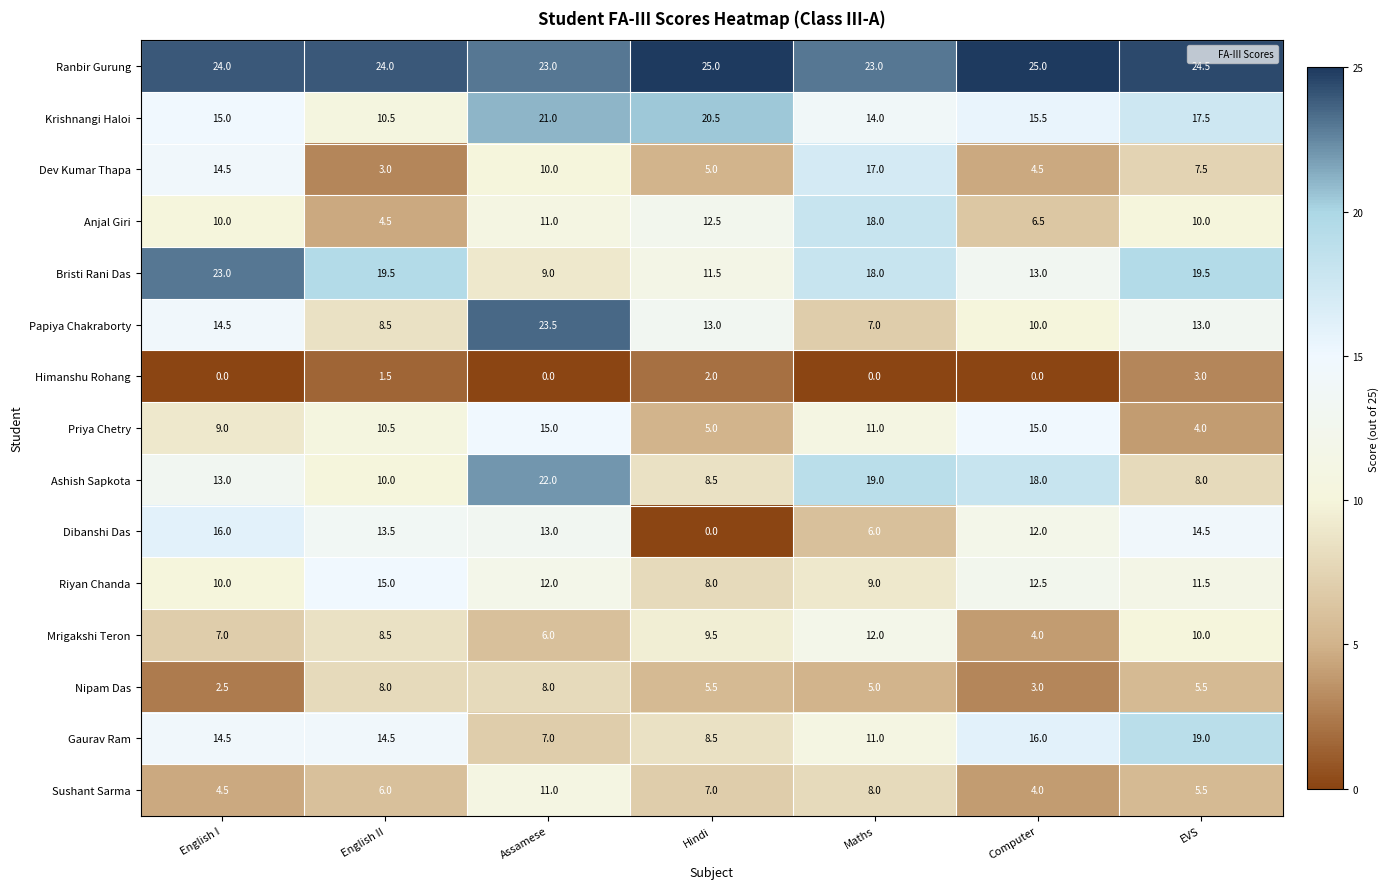

What is the lowest value of the Anjal Giri series?

4.5